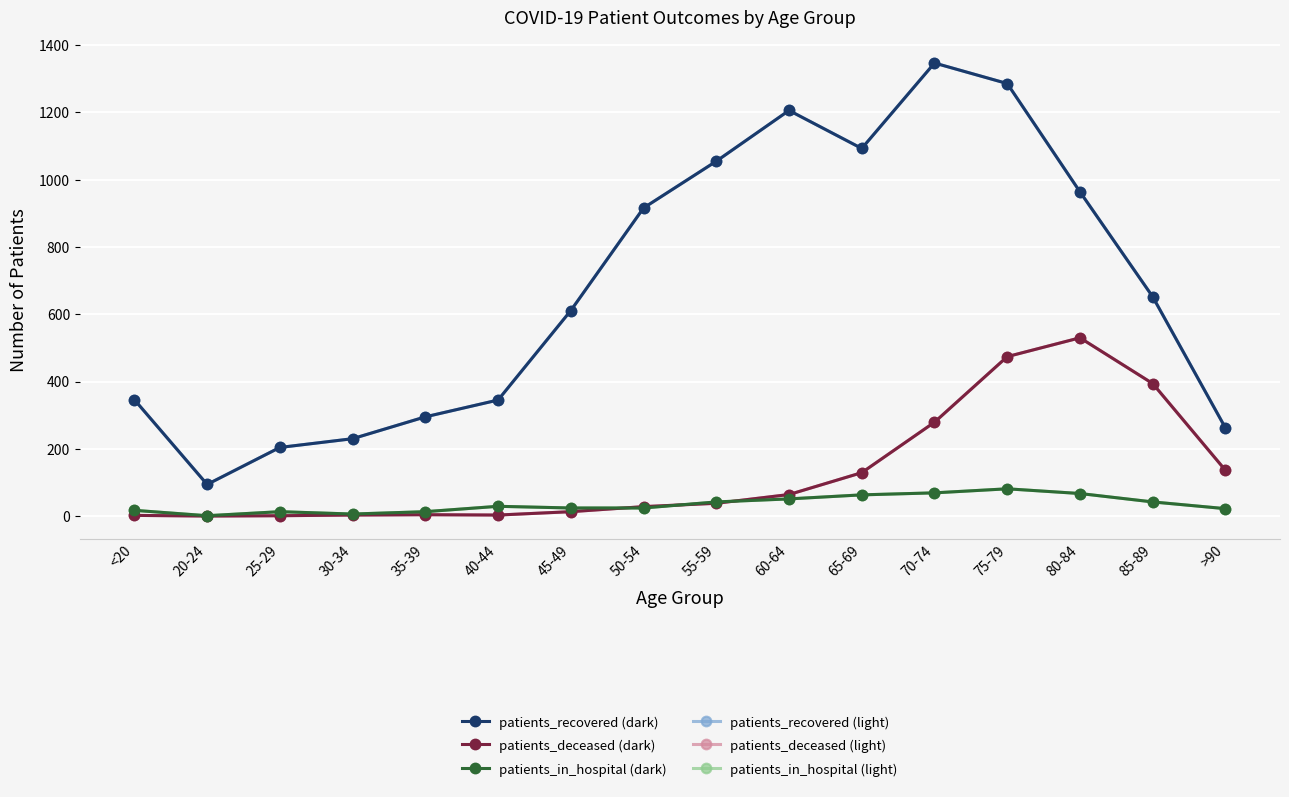

What is the total value across all series at 45-49?

1296